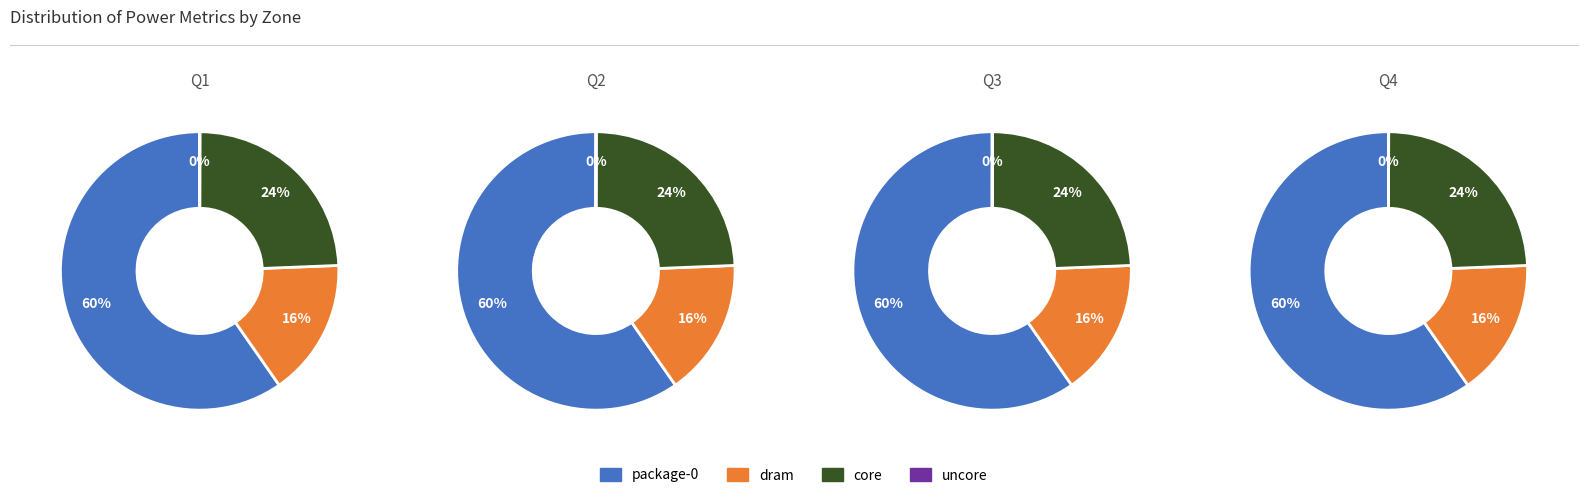

Count the number of slices in the pie.

4